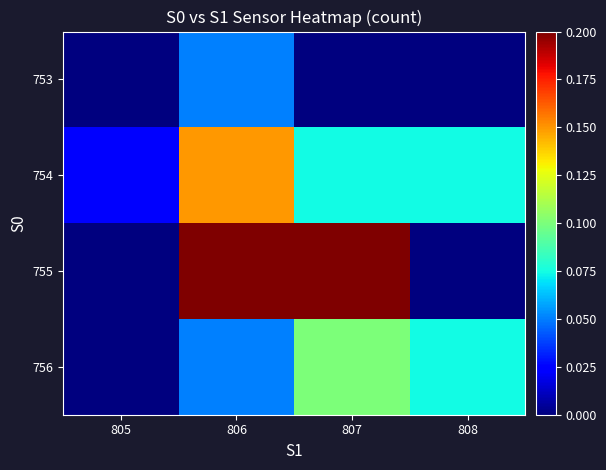

Reading left to right, list all the values displayed in this chart.

row_0: 0.0	0.1	0.0	0.0
row_1: 0.0	0.1	0.1	0.1
row_2: 0.0	0.2	0.2	0.0
row_3: 0.0	0.1	0.1	0.1